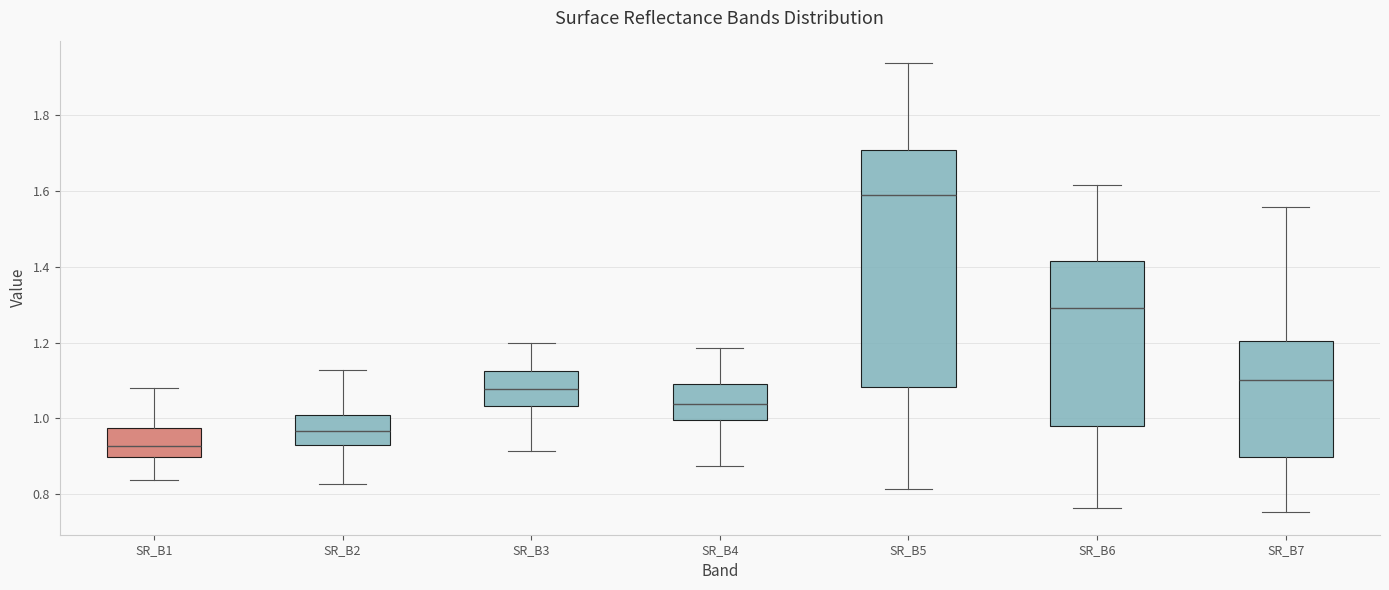

Reading left to right, read every box against the y-axis: the position of its median line, the range the box covers, and the ends of its whiskers. The values are not printed on the chart, so give them approximately, as read against the axis.

SR_B1: median 0.92, box 0.90 to 0.98, whiskers 0.84 to 1.08
SR_B2: median 0.96, box 0.92 to 1.00, whiskers 0.82 to 1.12
SR_B3: median 1.08, box 1.04 to 1.12, whiskers 0.92 to 1.20
SR_B4: median 1.04, box 1.00 to 1.10, whiskers 0.88 to 1.18
SR_B5: median 1.58, box 1.08 to 1.70, whiskers 0.82 to 1.94
SR_B6: median 1.30, box 0.98 to 1.42, whiskers 0.76 to 1.62
SR_B7: median 1.10, box 0.90 to 1.20, whiskers 0.76 to 1.56